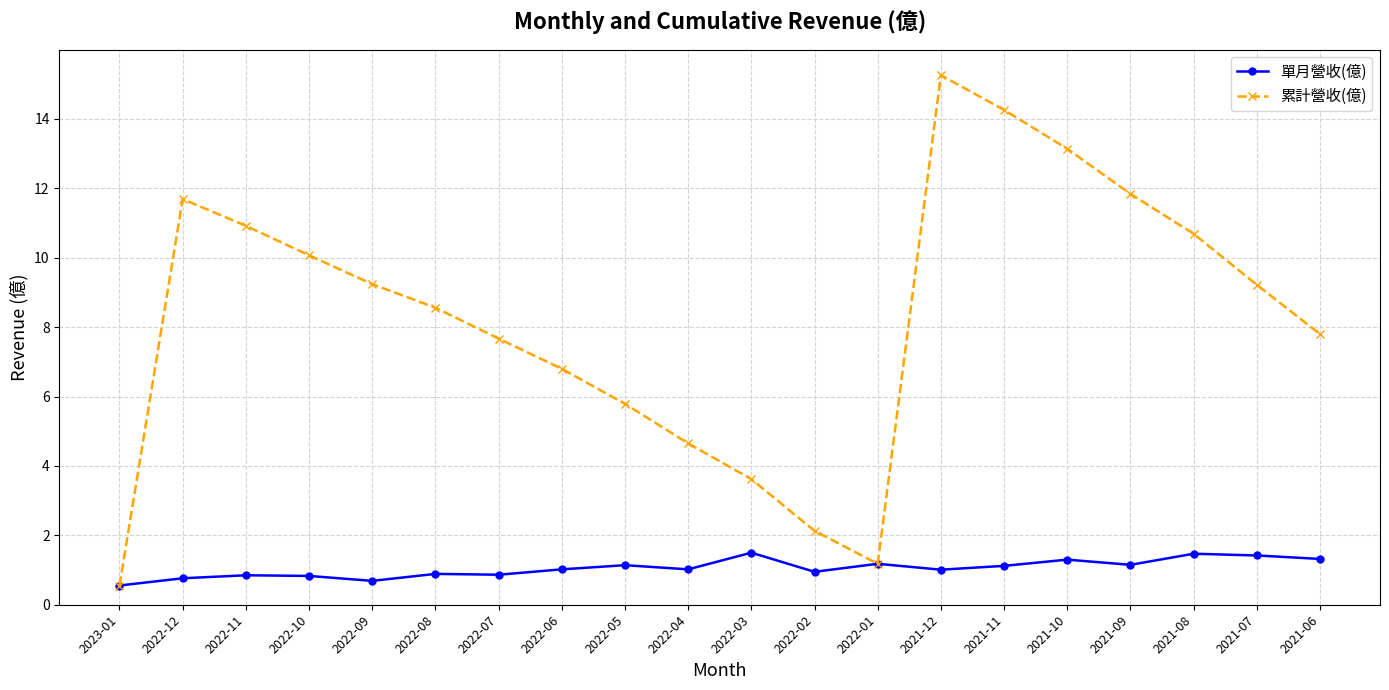

Between 2022-05 and 2021-07, which series saw the biggest shift?

累計營收(億)